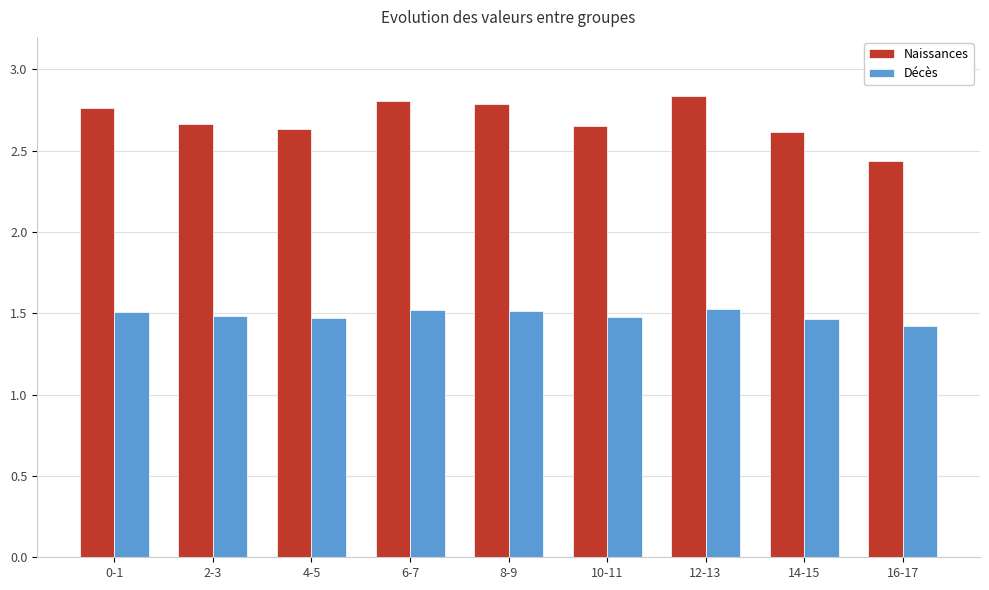

The Naissances series shows 2.8 at 8-9. True or false?

True